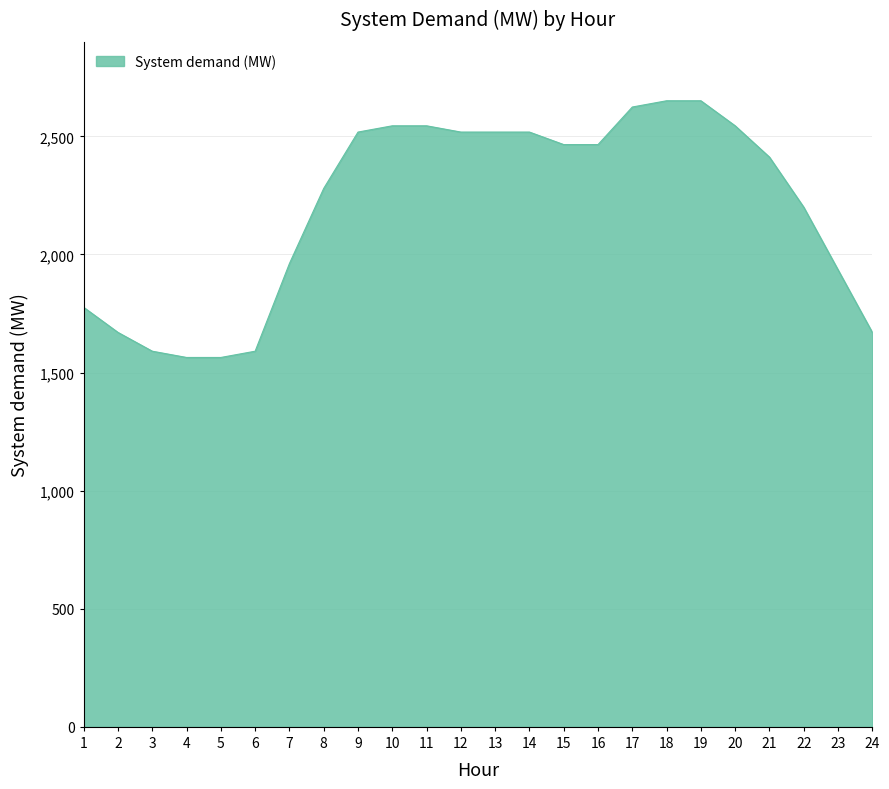

Approximately how many times larger is the value at 13 compared to 8?

1.1